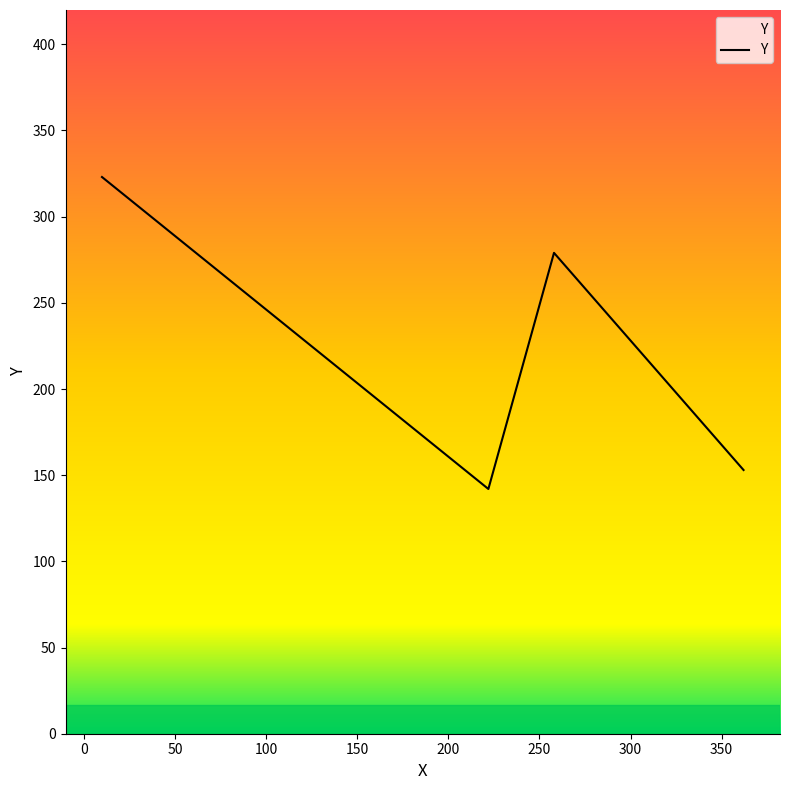

Reading left to right, what are all the values shown in this chart?

323	142	279	153